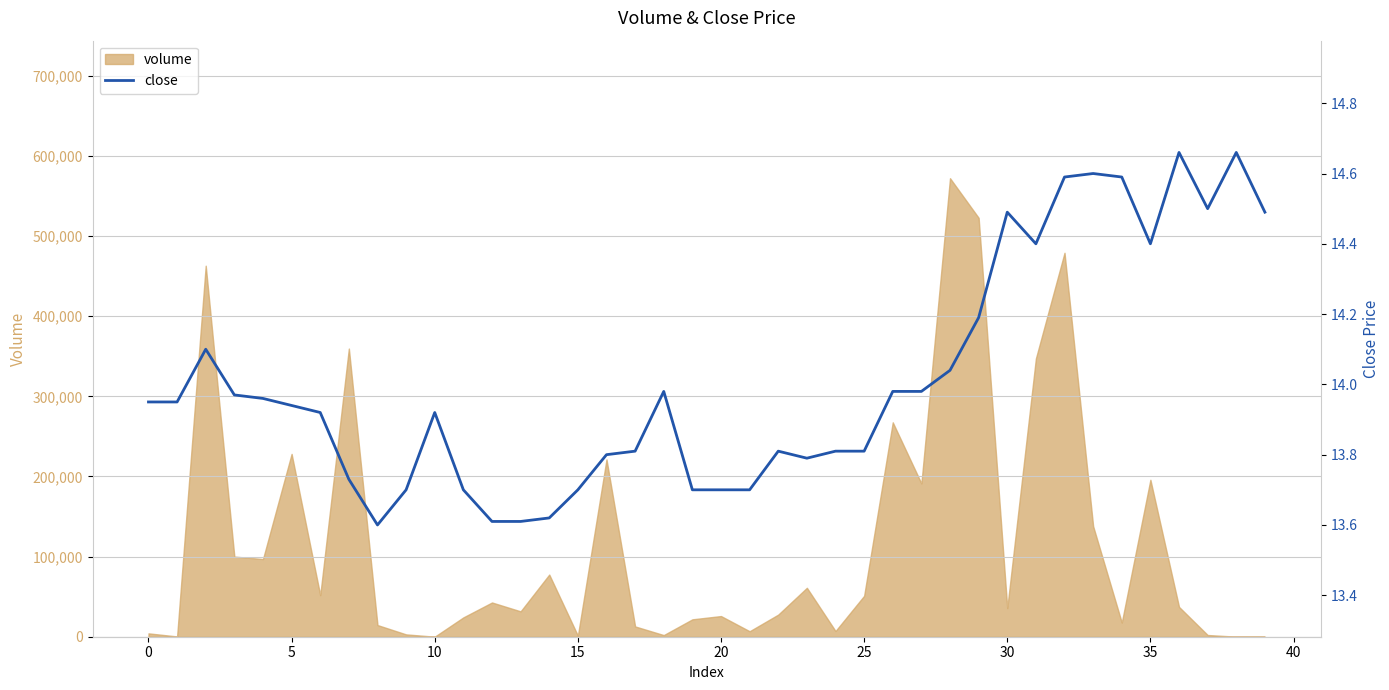

What is the highest value of the volume series?

572122.6